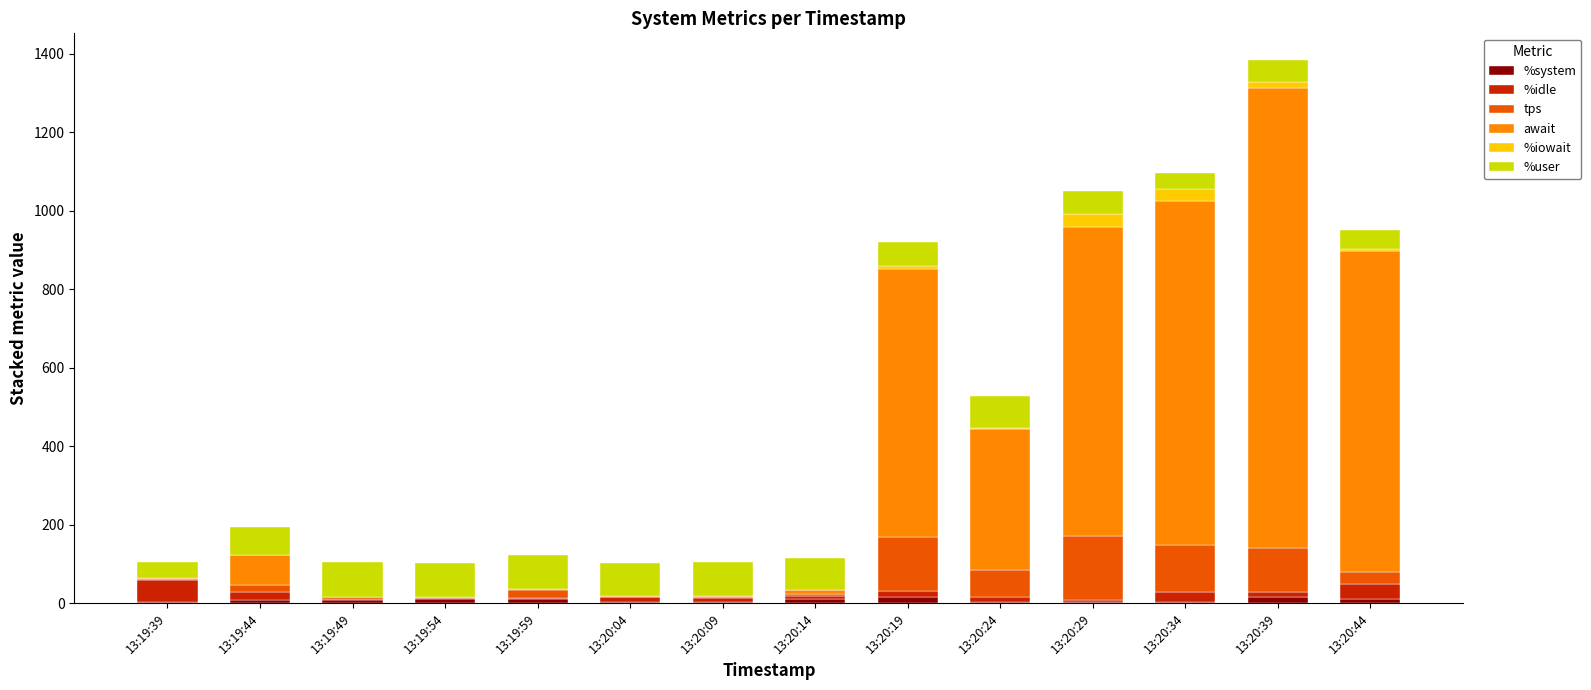

At which category is the sum across all series the highest?

13:20:39